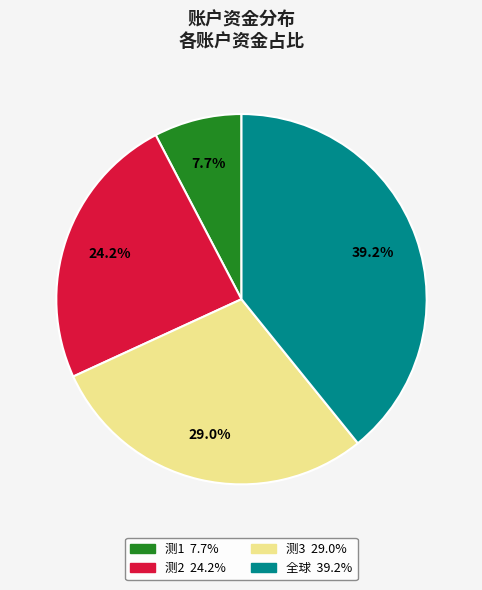

Does 测1 represent more than half of the total?

No